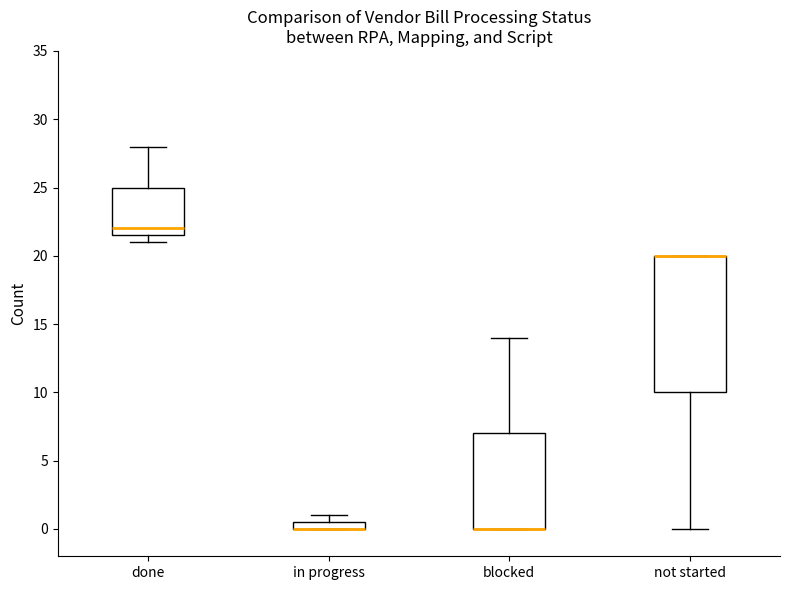

Where is the lower edge of the box for not started on the y-axis? The values are not printed on the chart, so give them approximately, as read against the axis.

10.0